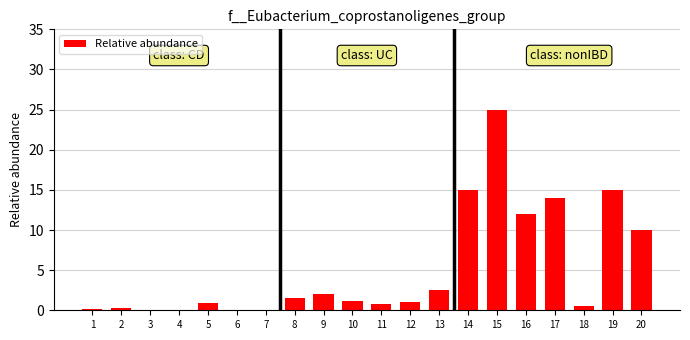

What is the sum of all values?

101.8